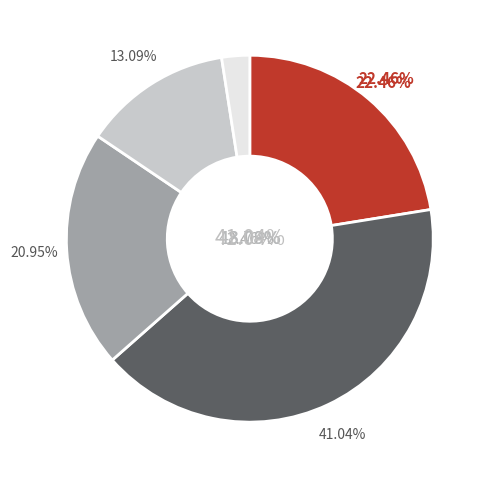

To the nearest percent, what percentage of the pie is X_0?

22%